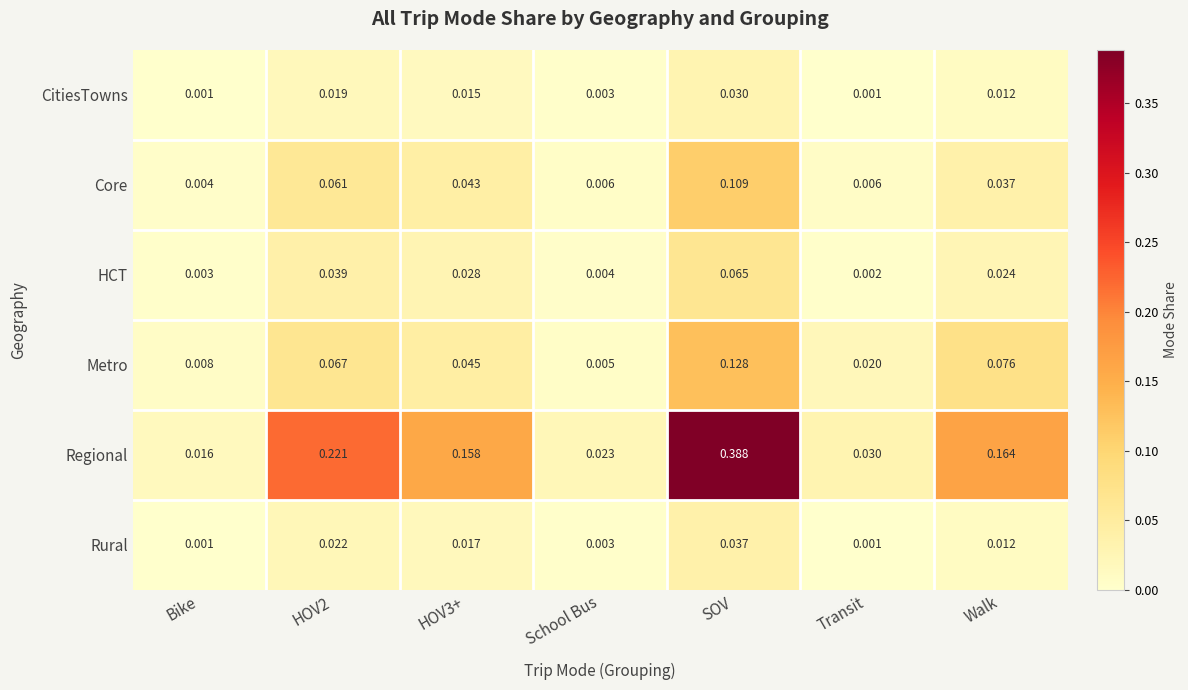

List the series in order of their peak value, highest first.

Regional, Metro, Core, HCT, Rural, CitiesTowns